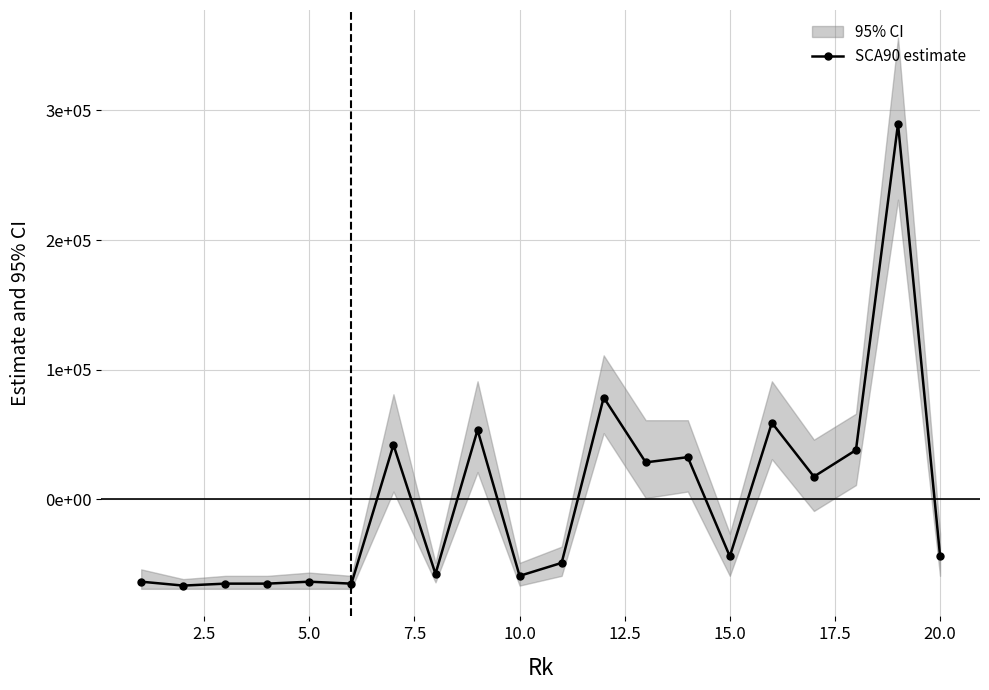

What is the difference between the maximum and minimum values?

356000.0